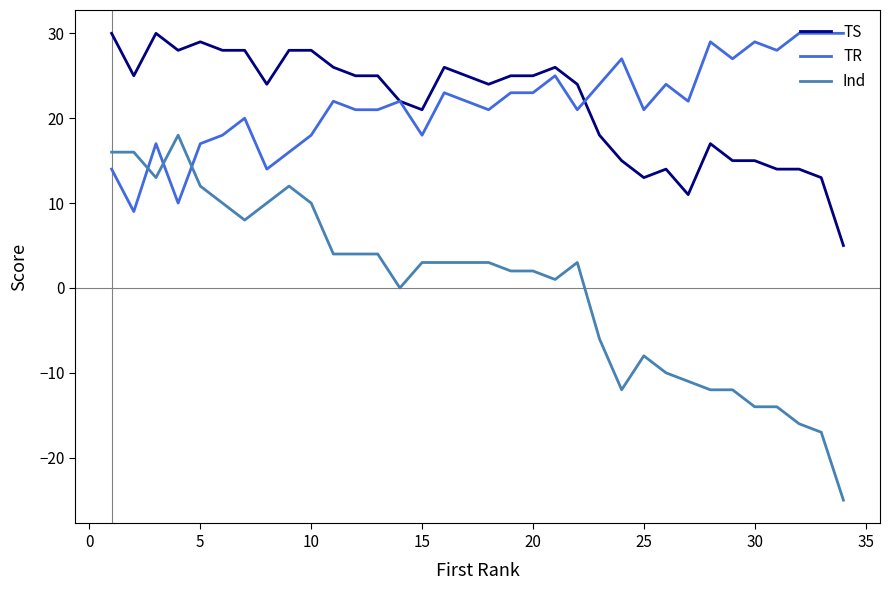

What is the smallest value displayed?

-25